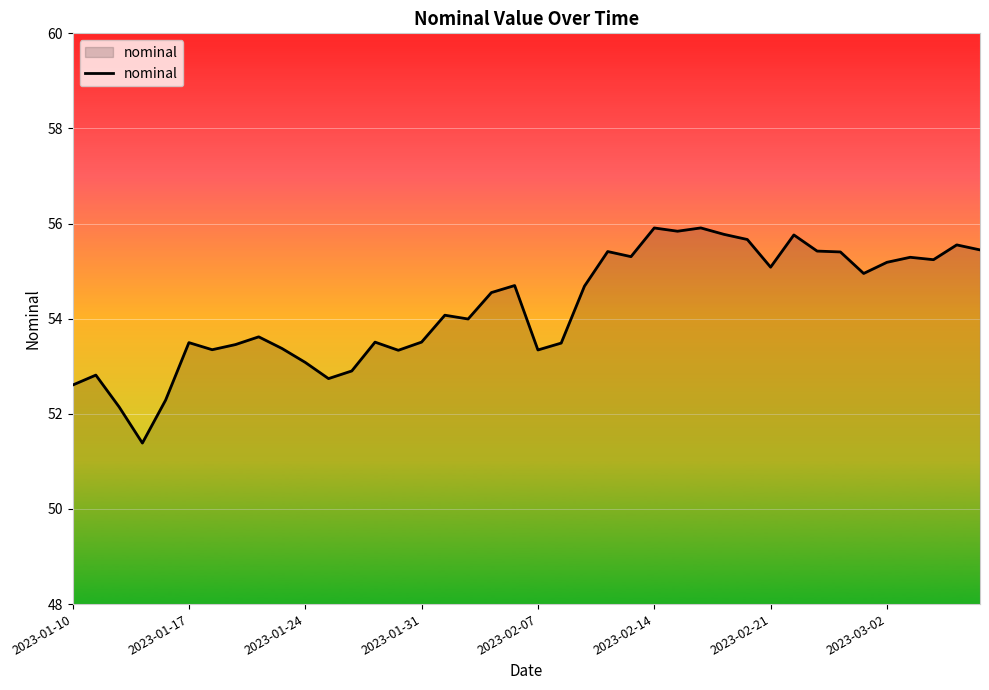

What is the maximum value shown in the chart?

55.9